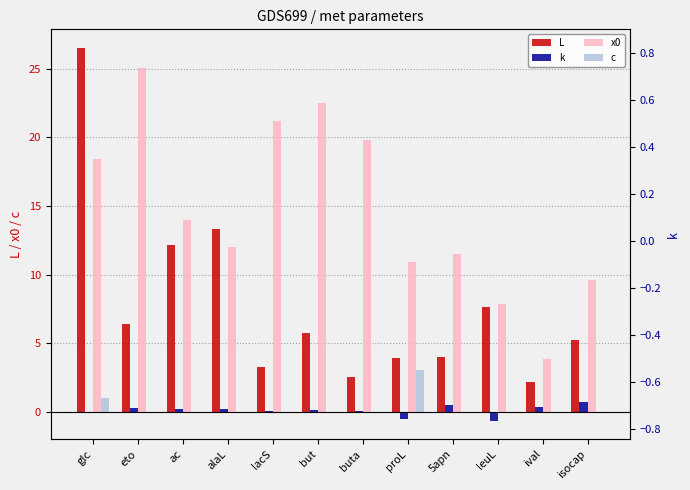

Reading left to right, transcribe all the data shown in this chart.

L: 26.5	6.4	12.2	13.3	3.3	5.7	2.6	3.9	4.0	7.6	2.1	5.2
k: -0.1	0.3	0.2	0.2	0.1	0.1	0.0	-0.5	0.5	-0.6	0.3	0.7
x0: 18.4	25.0	14.0	12.0	21.2	22.5	19.8	10.9	11.5	7.8	3.8	9.6
c: 1.0	0.0	0.0	0.0	0.0	0.0	0.0	3.0	0.0	0.0	0.0	0.0